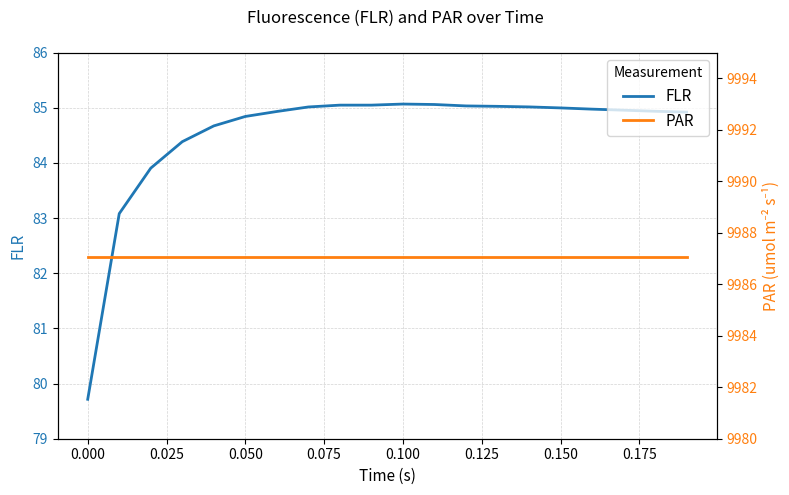

What are all the series names shown in the legend?

FLR, PAR